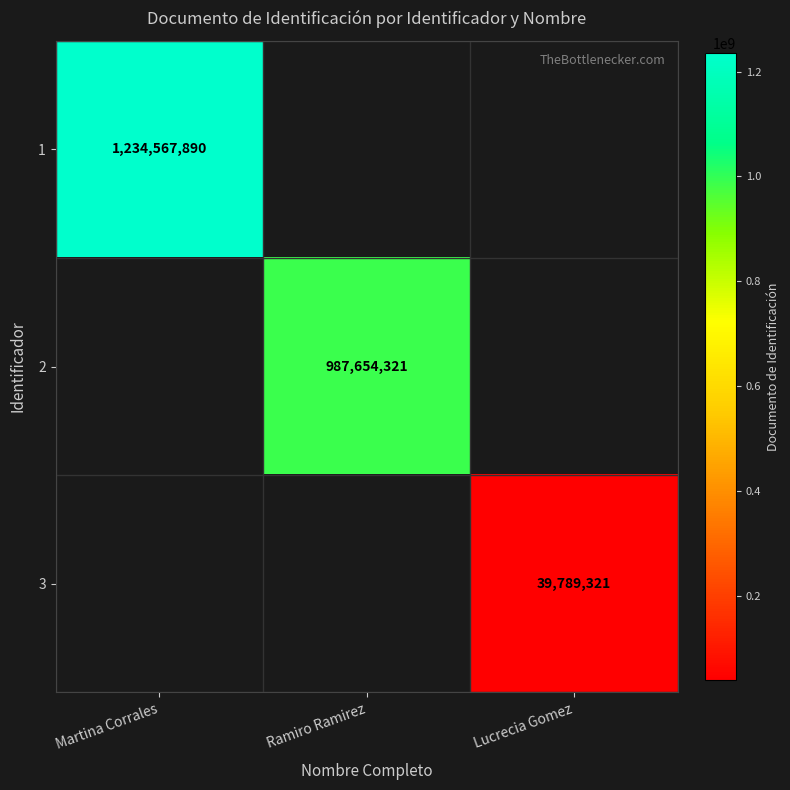

Is the value of 3 at Lucrecia Gomez greater than the value of 1 at Martina Corrales?

No